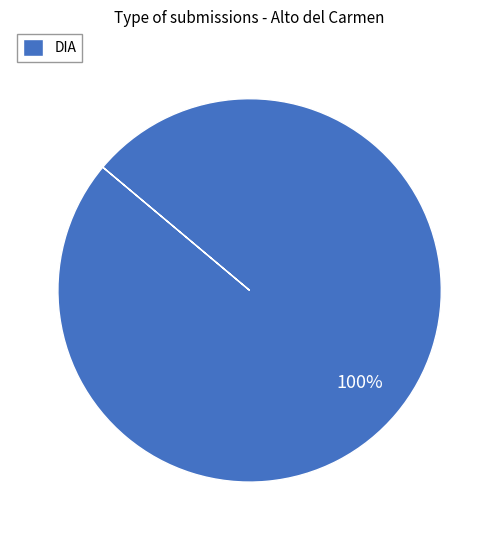

Rank the categories by value from highest to lowest.

DIA